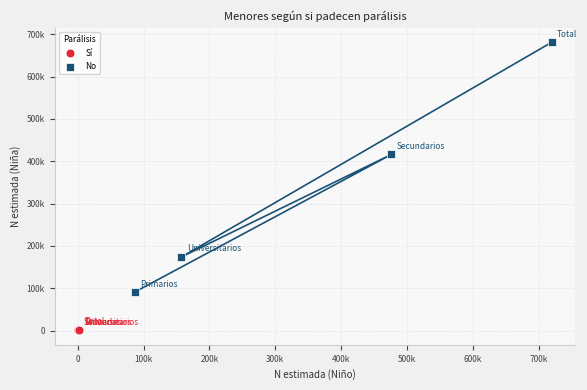

Which series contains the lowest Y value?

Sí